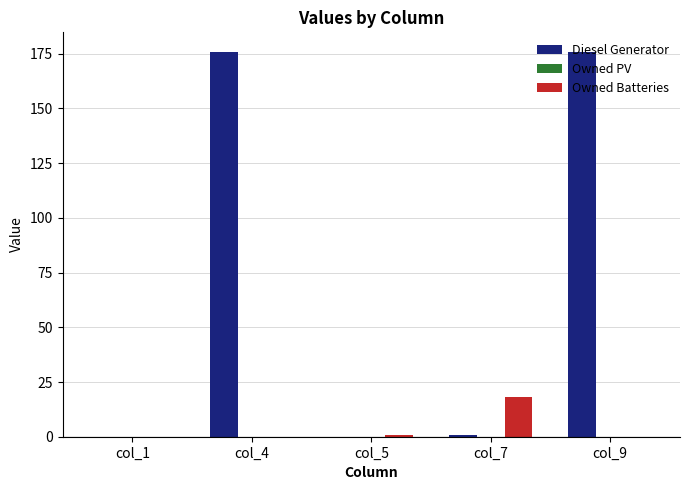

What is the total value across all series at col_9?

176